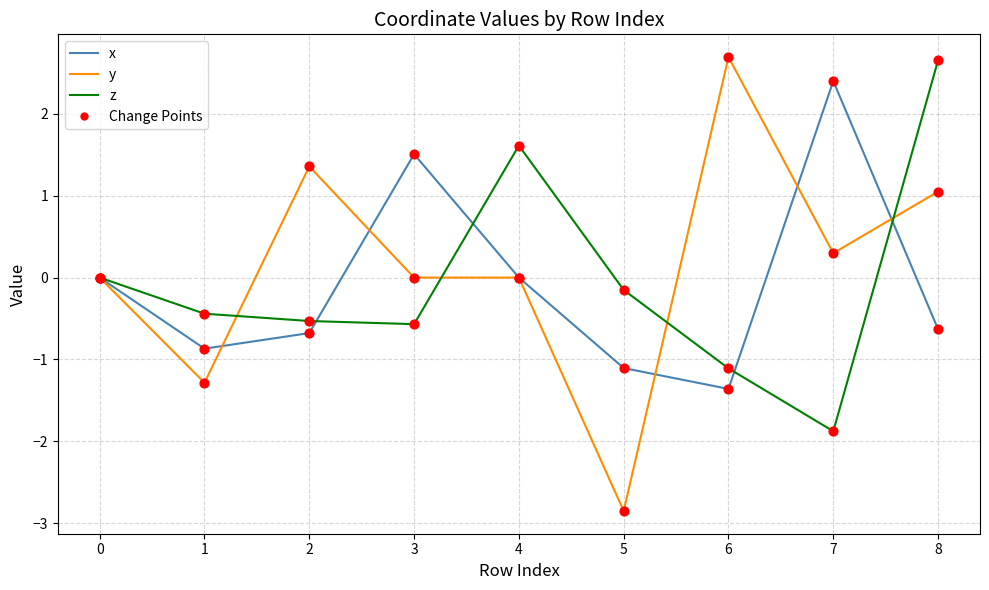

What is the spread (max minus min) of values at 1?

0.8